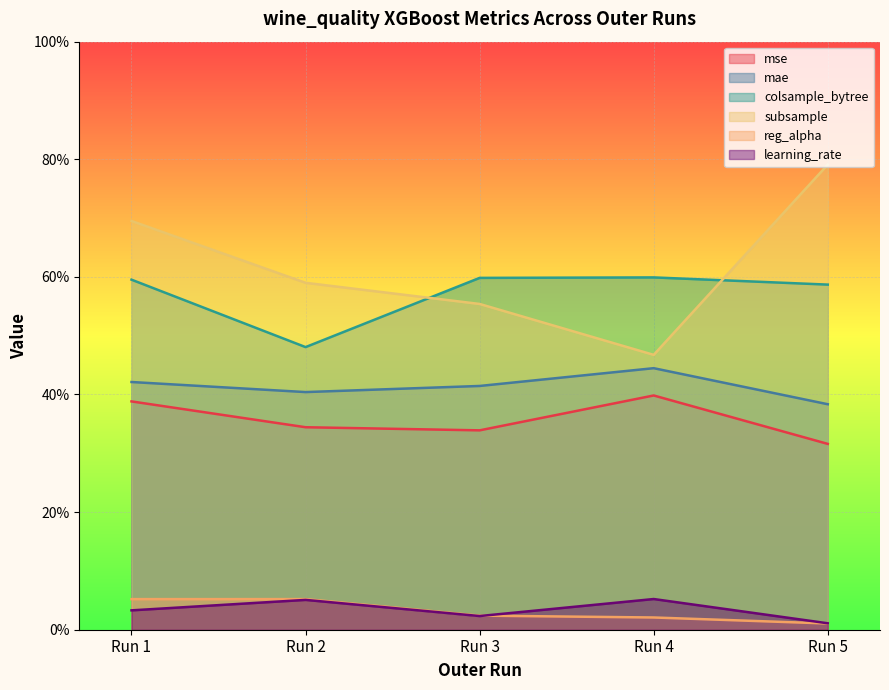

True or false: subsample has more than 0 interior local peaks.

False